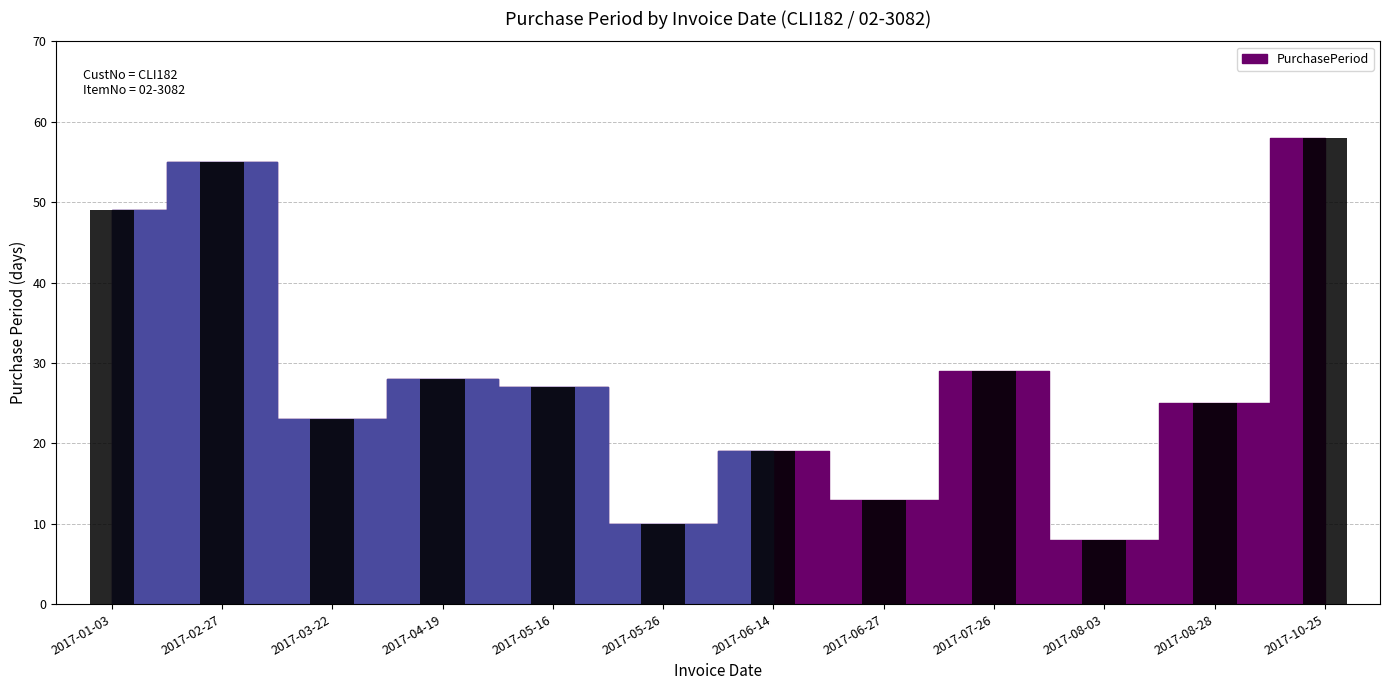

Reading left to right, what are all the values shown in this chart?

2017-01-03=49	2017-02-27=55	2017-03-22=23	2017-04-19=28	2017-05-16=27	2017-05-26=10	2017-06-14=19	2017-06-27=13	2017-07-26=29	2017-08-03=8	2017-08-28=25	2017-10-25=58